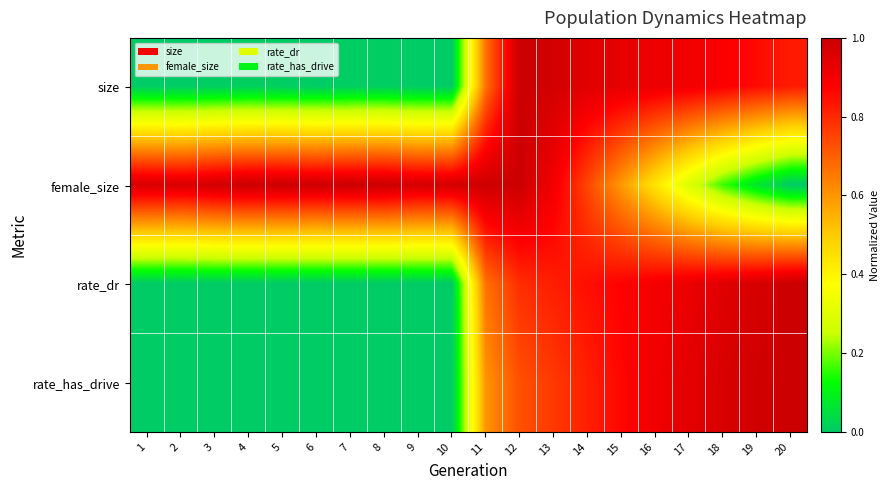

Which series has the largest total across all categories?

female_size